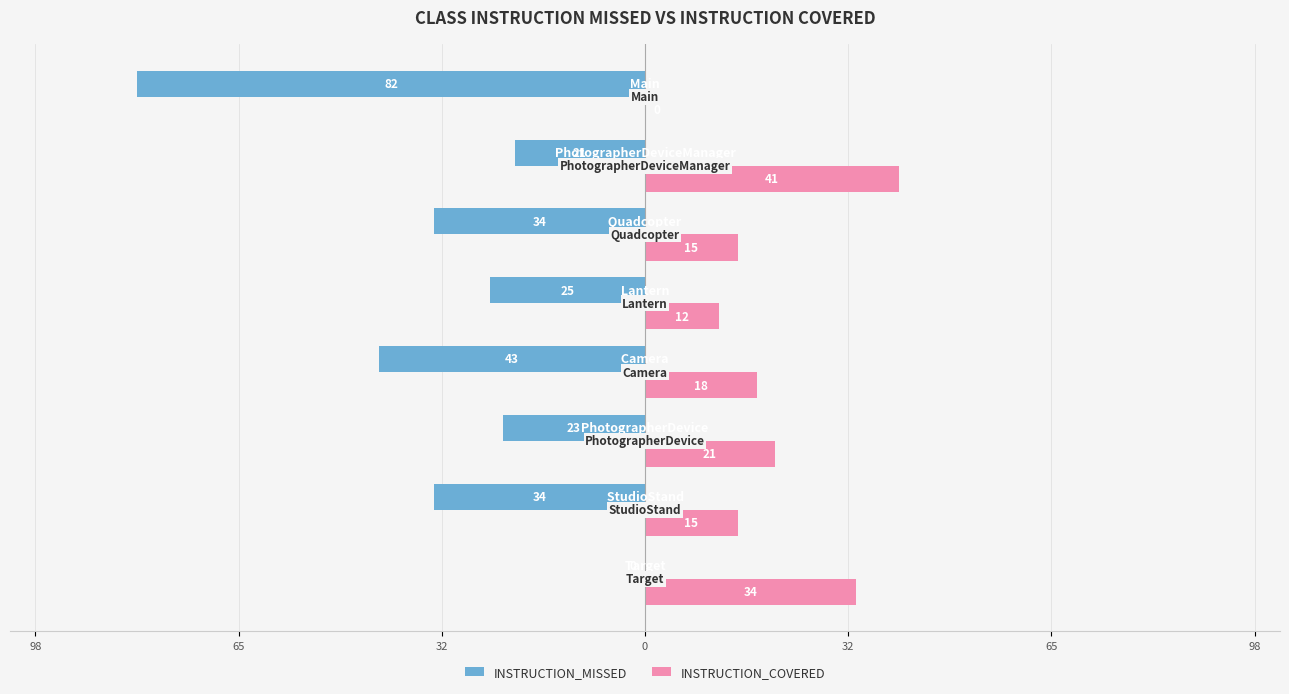

What are all the series names shown in the legend?

INSTRUCTION_MISSED, INSTRUCTION_COVERED